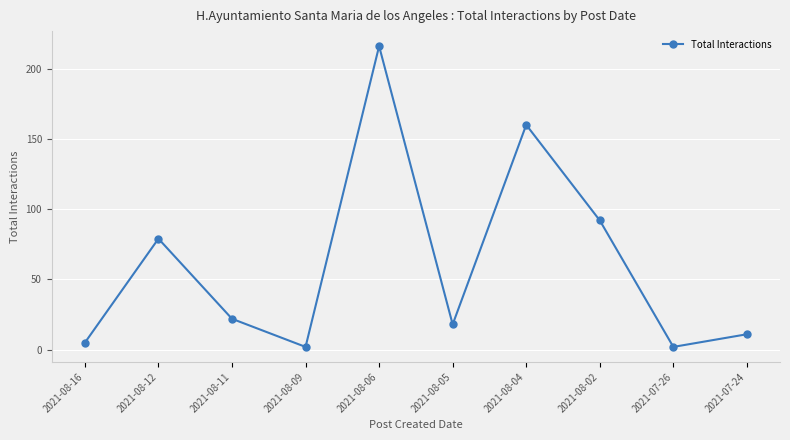

Reading left to right, what are all the values shown in this chart?

2021-08-16=5	2021-08-12=79	2021-08-11=22	2021-08-09=2	2021-08-06=216	2021-08-05=18	2021-08-04=160	2021-08-02=92	2021-07-26=2	2021-07-24=11